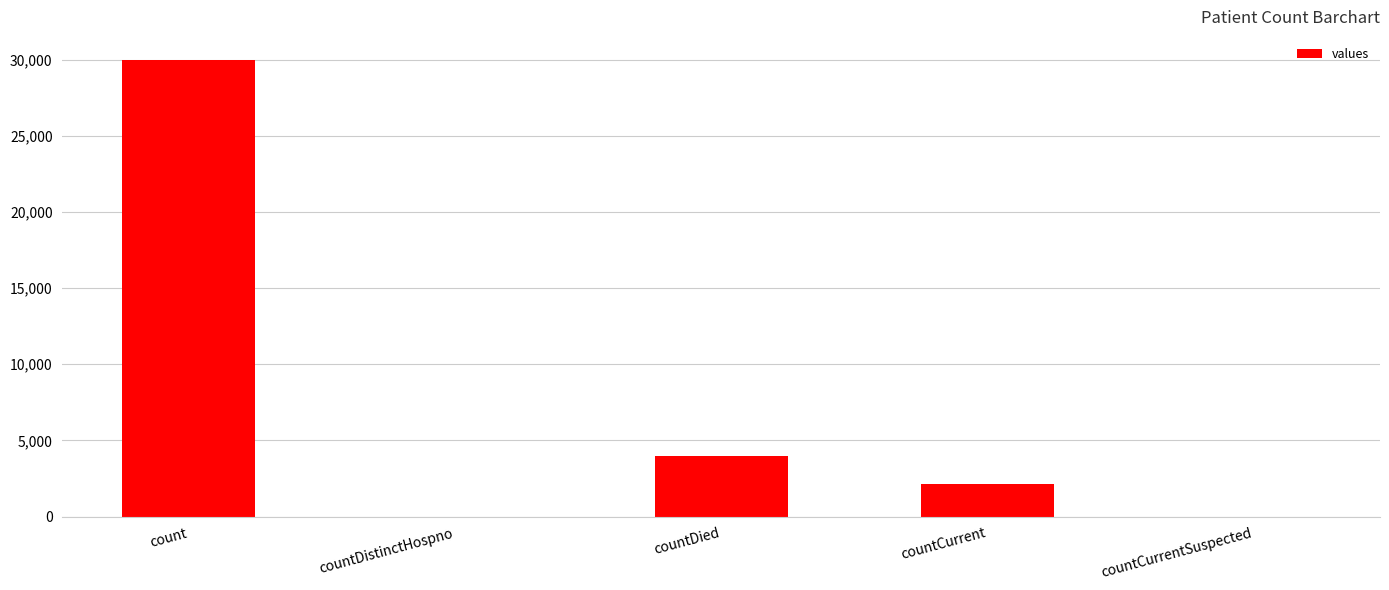

Does the chart contain stacked bars?

No